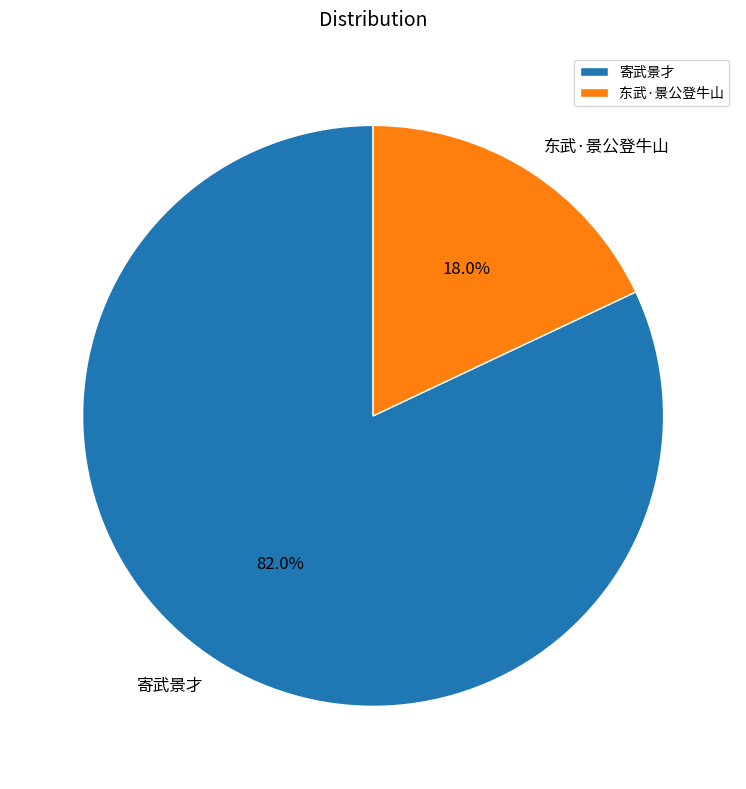

To the nearest percent, what is the difference between the largest and smallest slice percentages?

64%